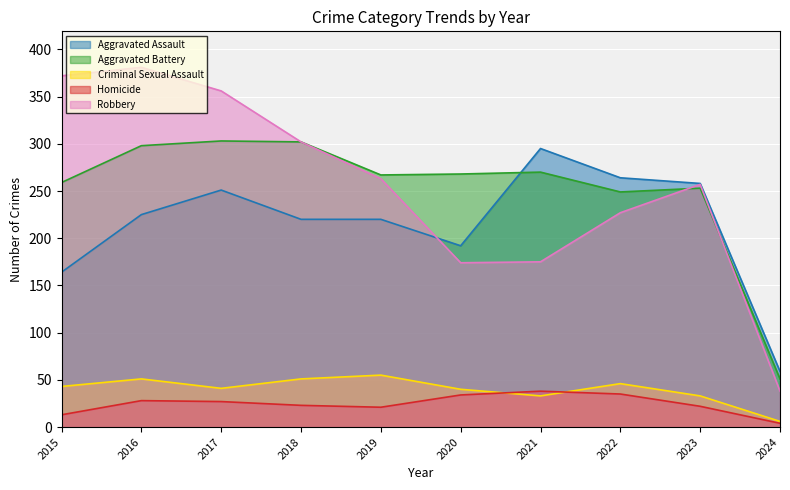

At 2016, list the series in order from largest to smallest.

Robbery, Aggravated Battery, Aggravated Assault, Criminal Sexual Assault, Homicide